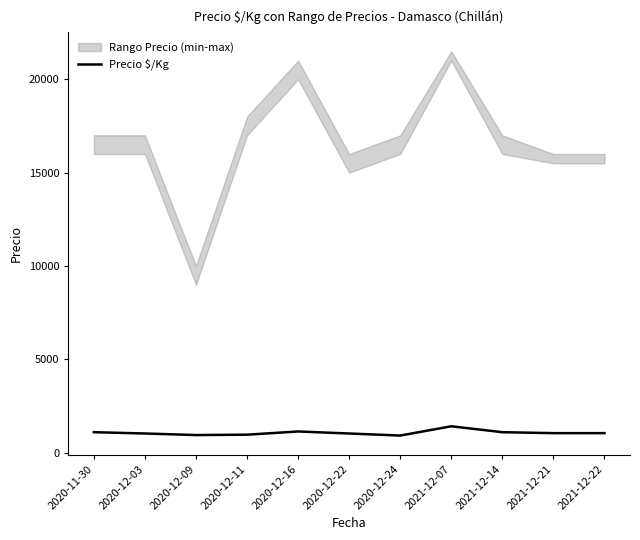

Rank the categories by value from highest to lowest.

2021-12-07, 2020-12-16, 2020-11-30, 2021-12-14, 2021-12-21, 2021-12-22, 2020-12-03, 2020-12-22, 2020-12-11, 2020-12-09, 2020-12-24